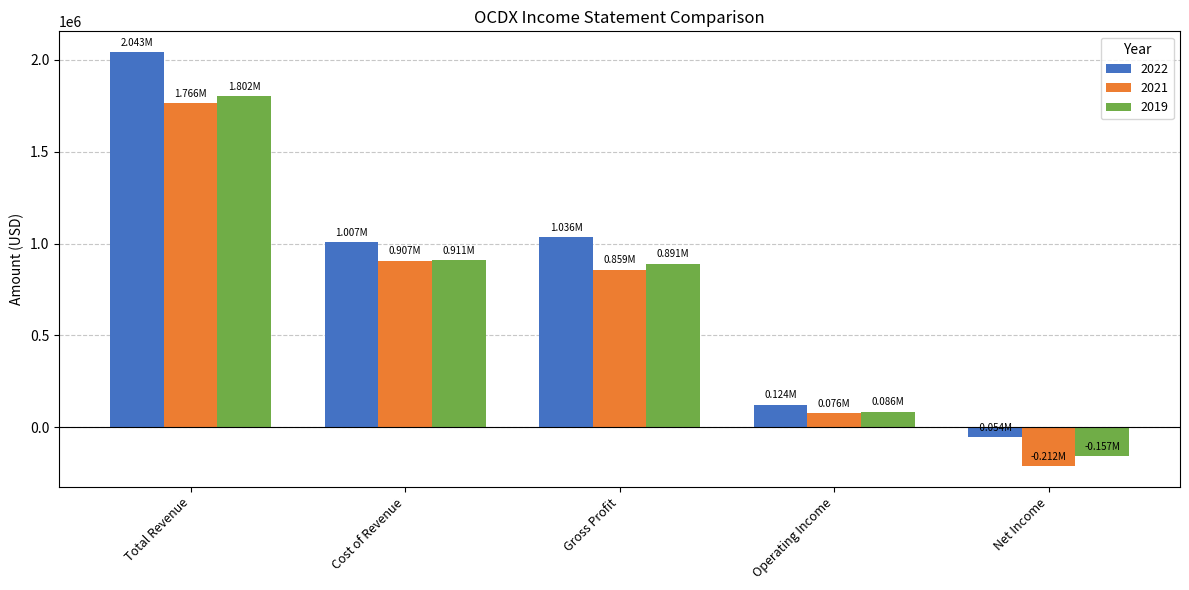

What is the label of the 2nd bar from the left?

Cost of Revenue